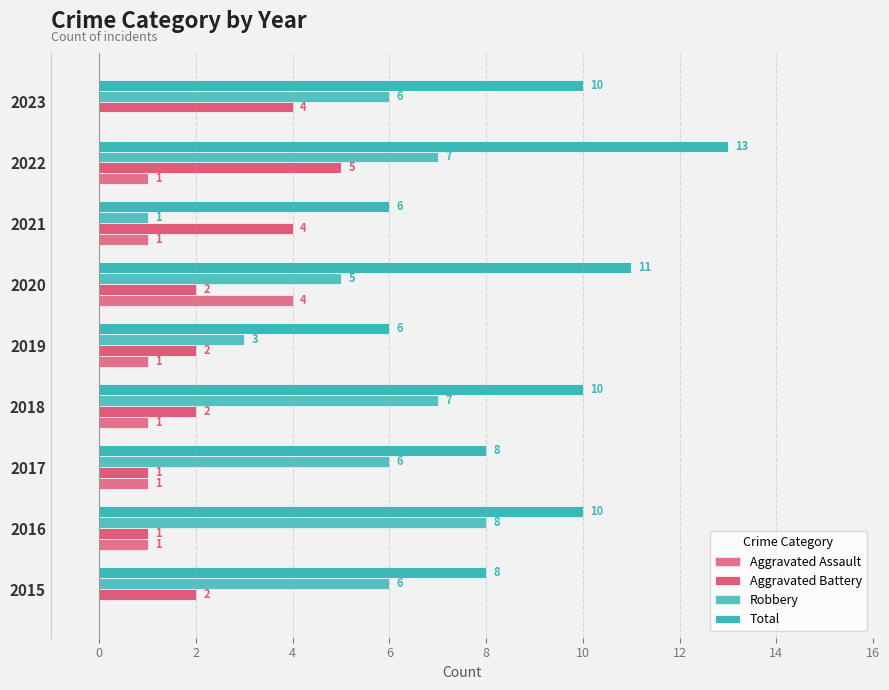

Which series has the largest range (max minus min)?

Robbery